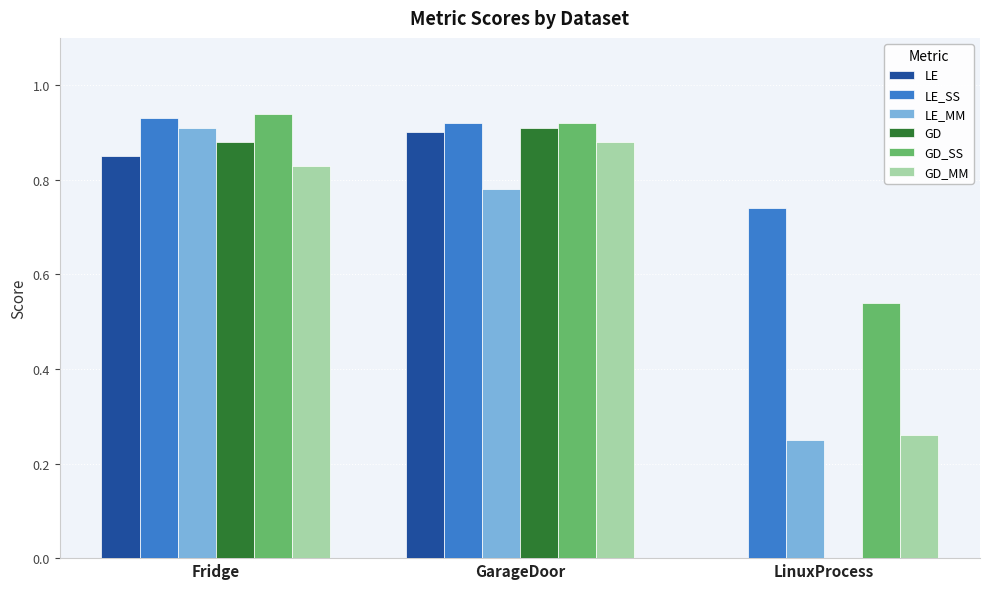

Which series changed the most between GarageDoor and LinuxProcess?

GD